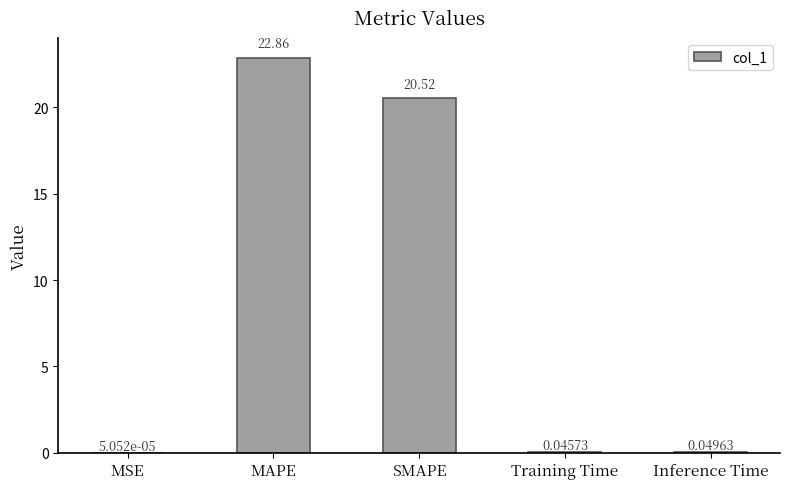

Which label corresponds to the largest value in the chart?

MAPE